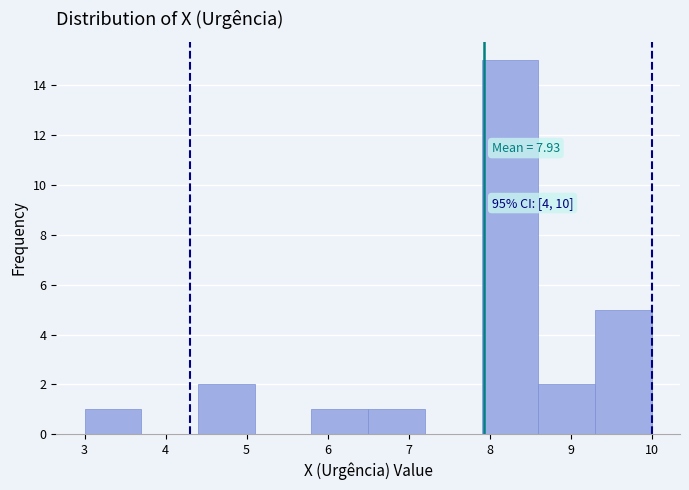

Over which range of the x-axis is the bar tallest?

7.9 to 8.6